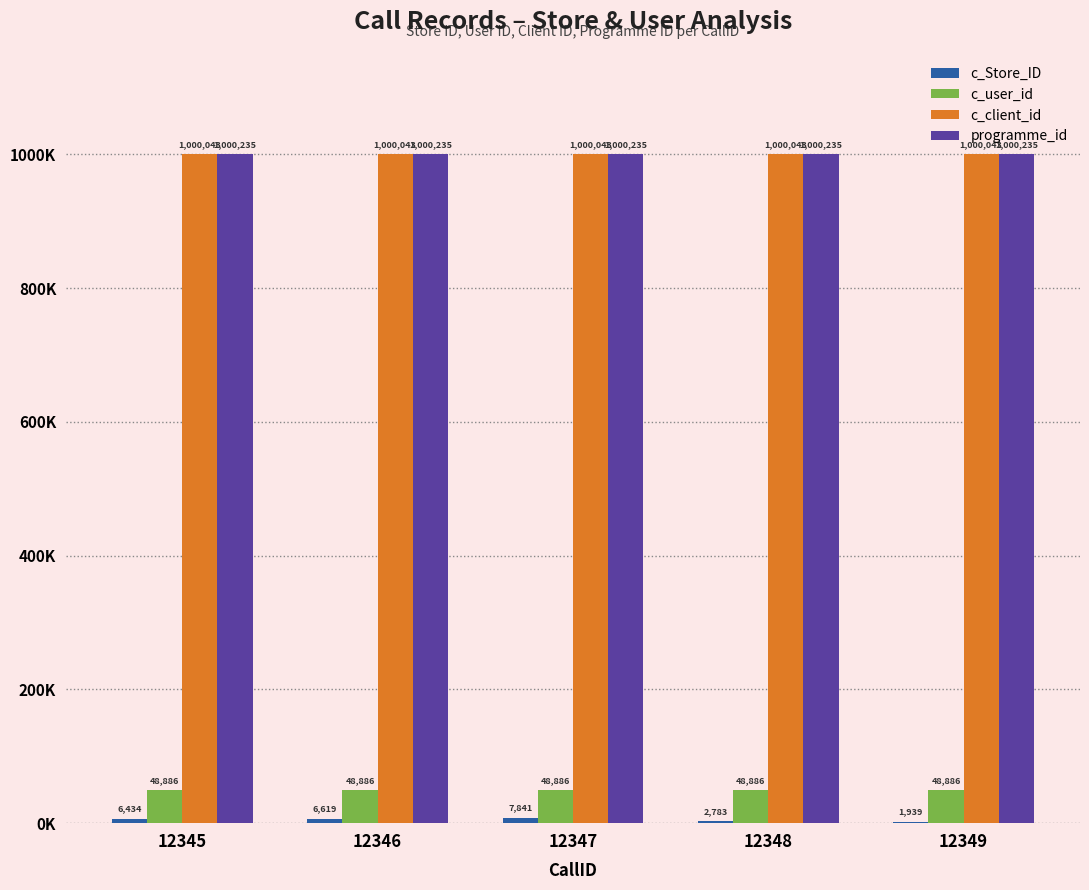

Does the chart contain stacked bars?

No